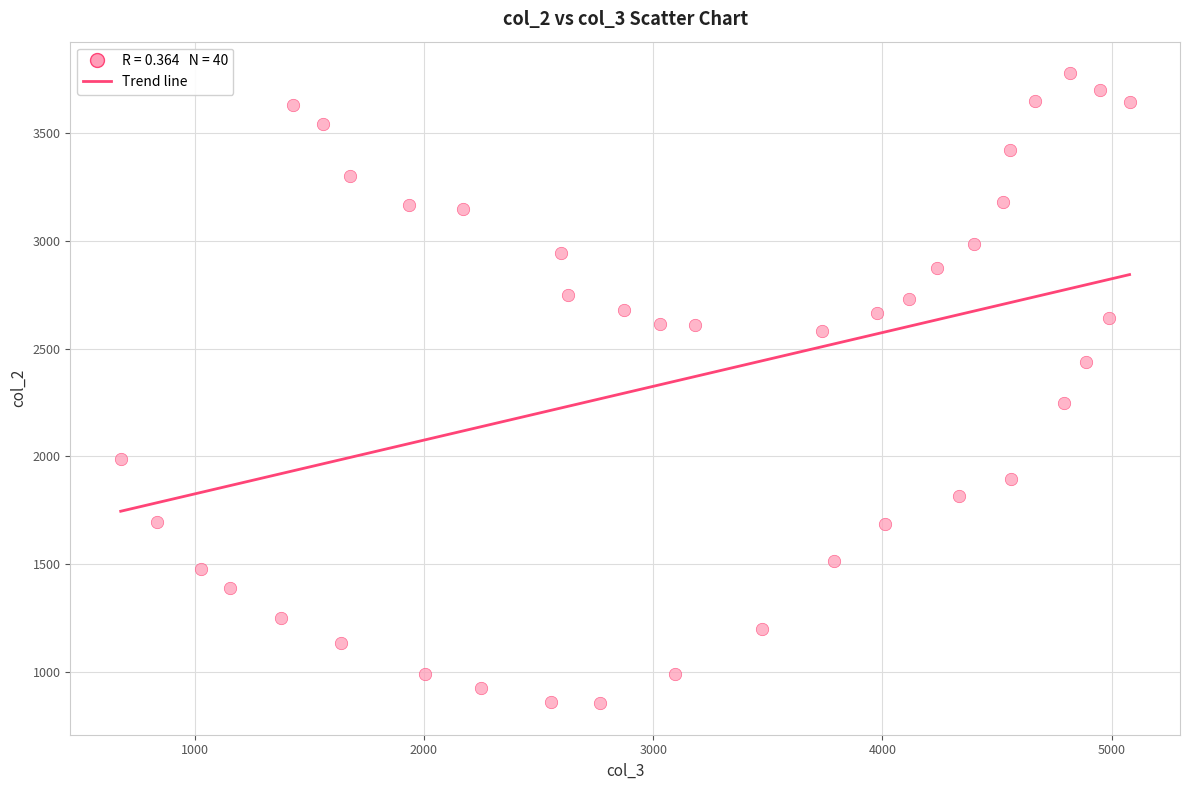

What Y value in the scatter plot is closest to 2316?

2246.4